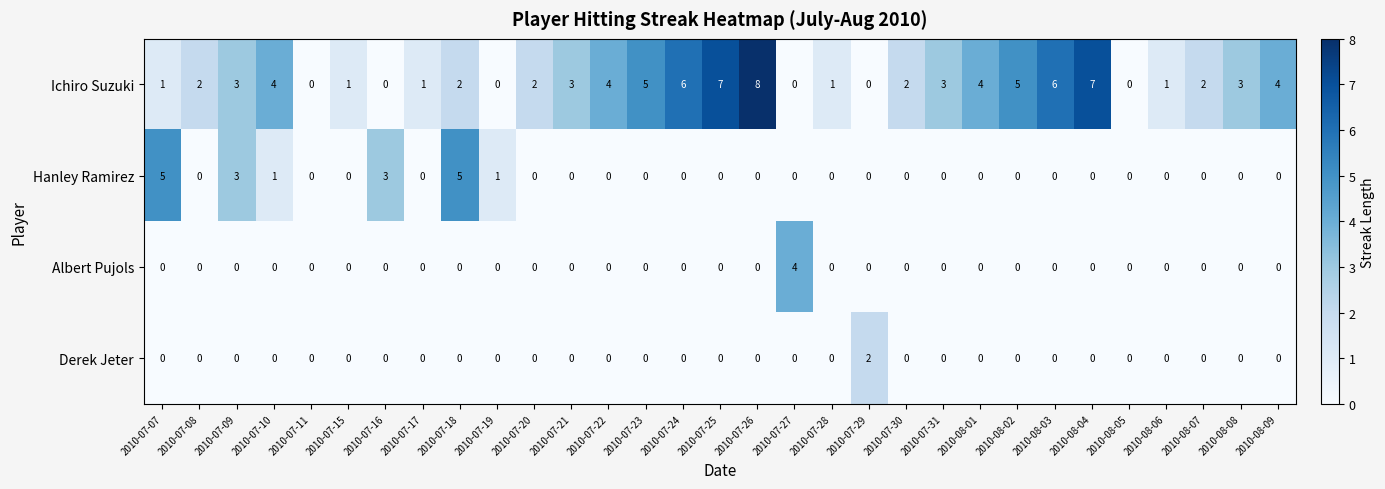

Which category has the highest value in the Ichiro Suzuki series?

2010-07-26